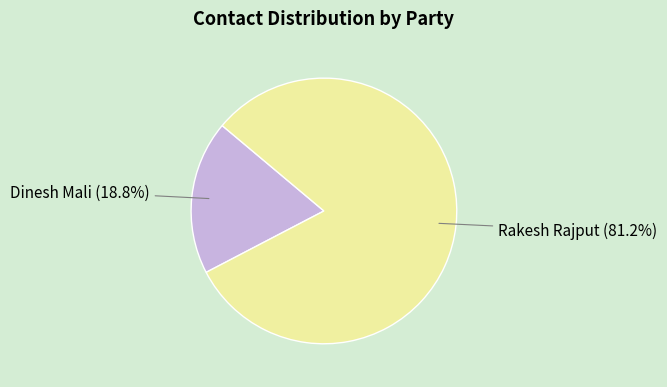

What percentage is the Rakesh Rajput slice, to the nearest percent?

81%